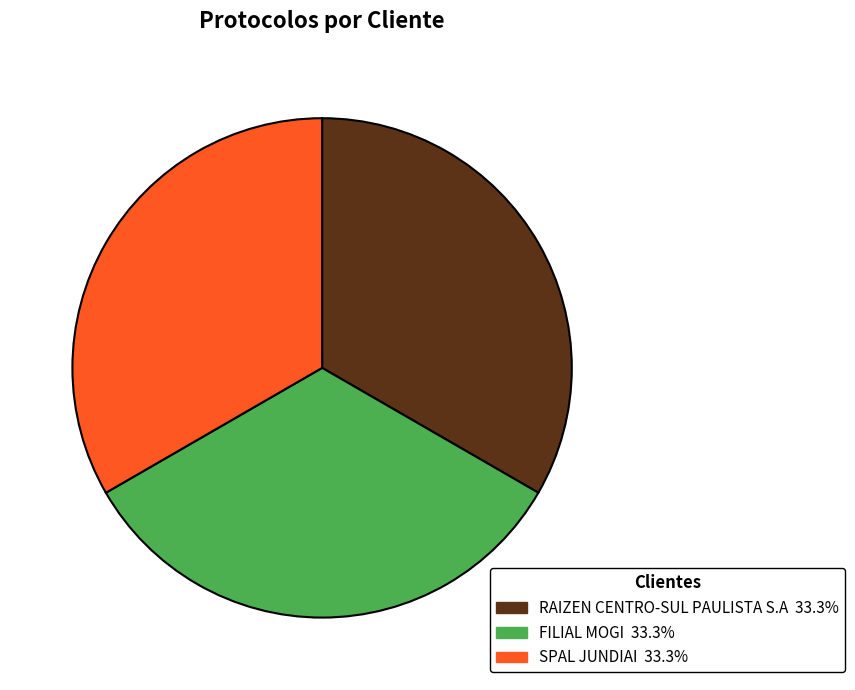

Does RAIZEN CENTRO-SUL PAULISTA S.A account for over 50% of the chart?

No